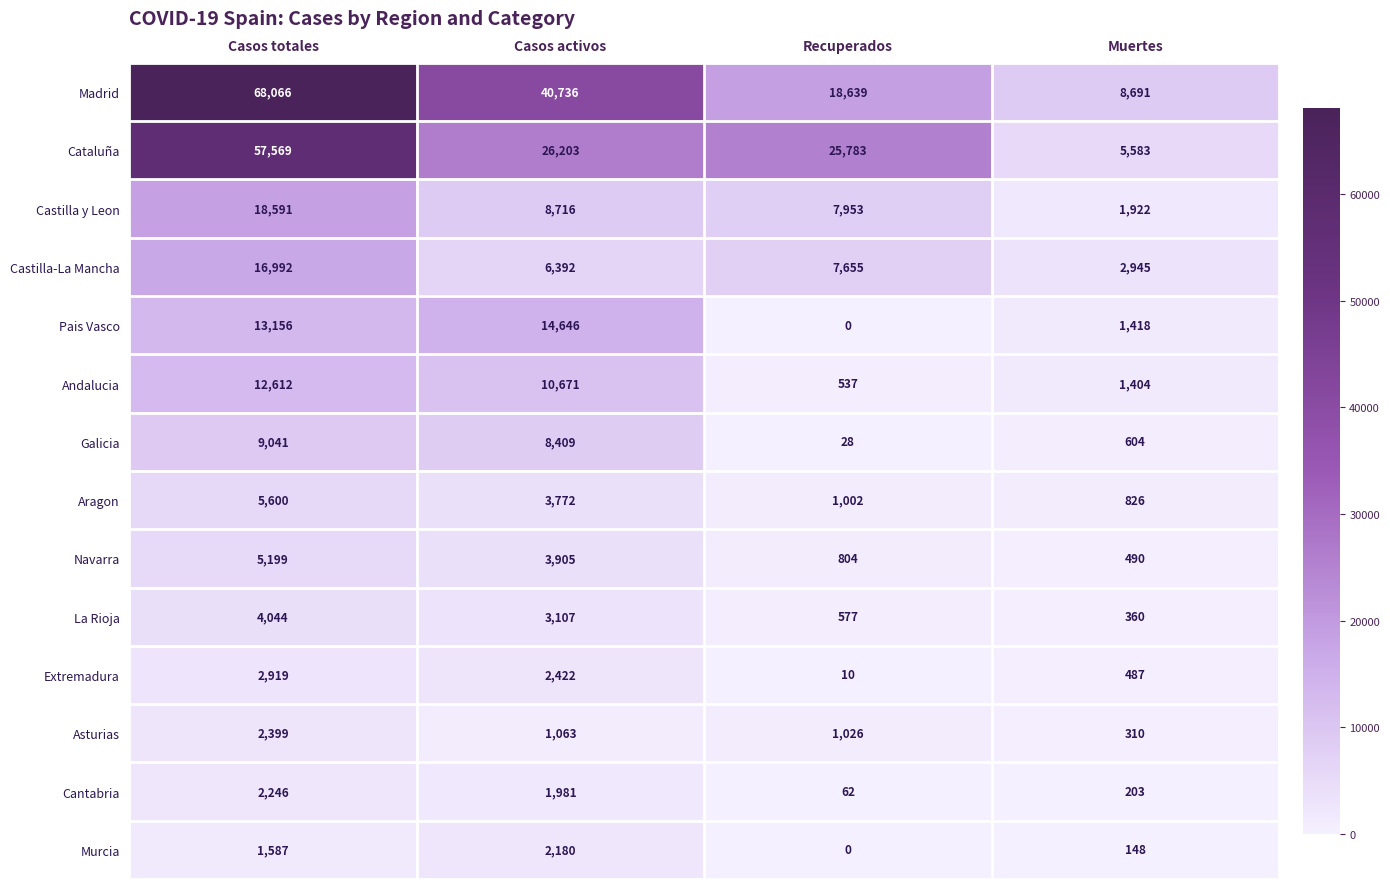

Where is Navarra nearest to the value 2844?

Casos activos